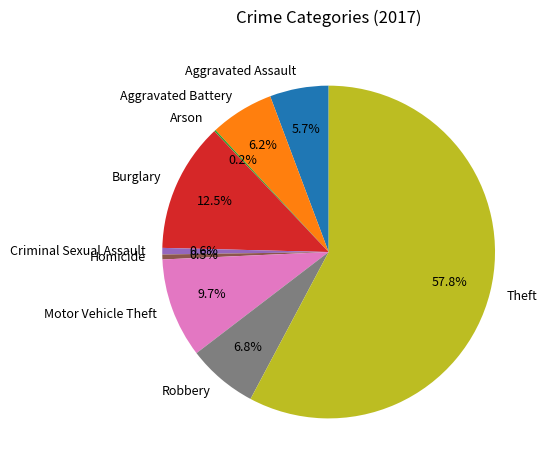

True or false: Criminal Sexual Assault accounts for 1% of the total.

True